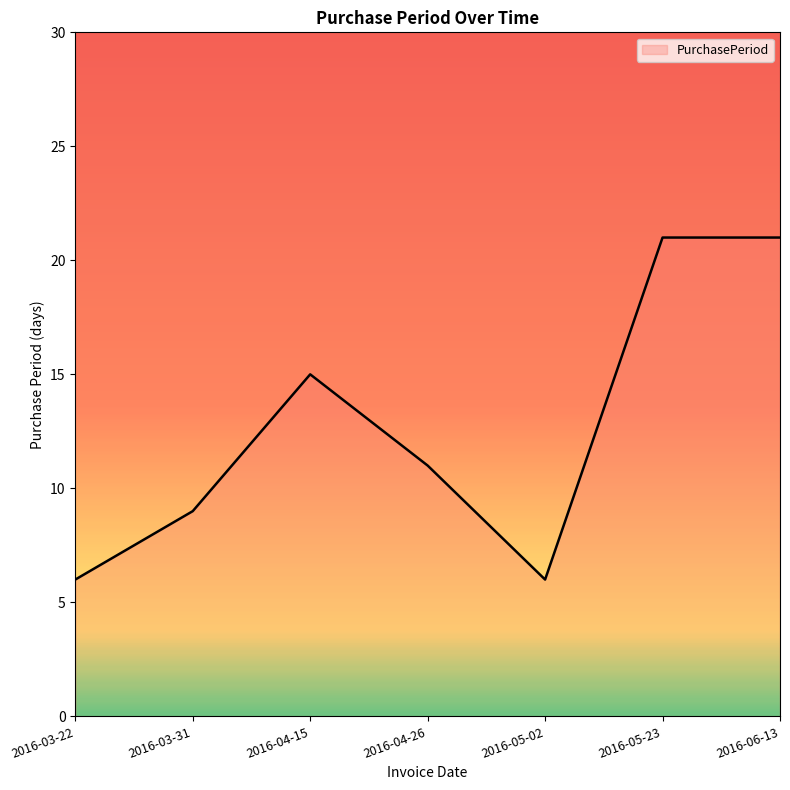

What position from the left is 2016-03-22?

1